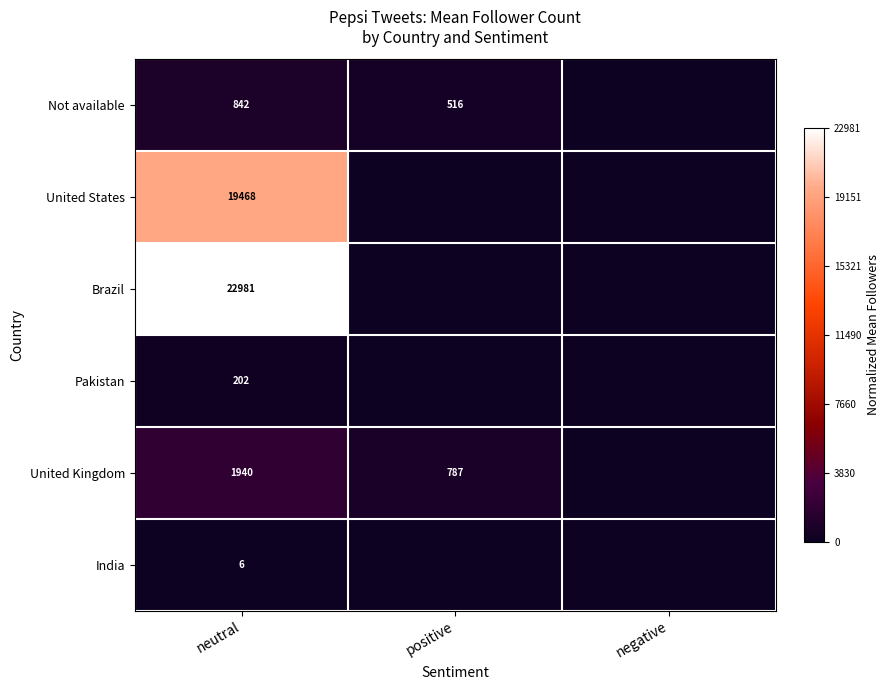

The value of United States at neutral is 0.4. True or false?

False